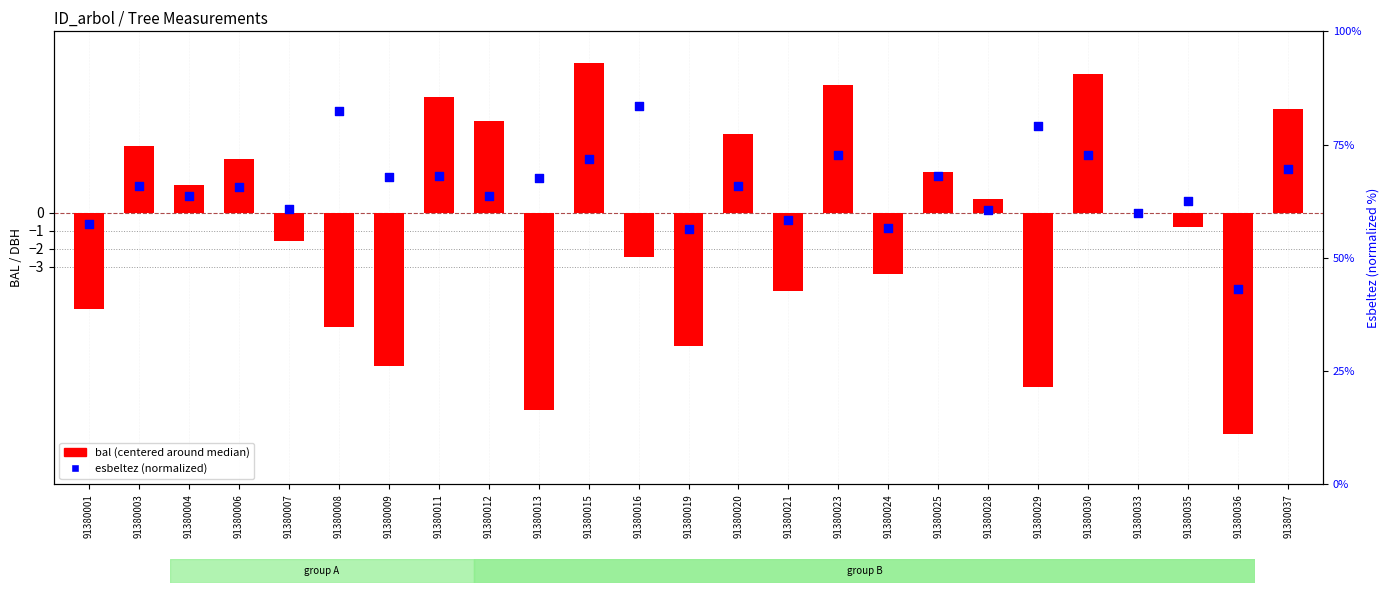

Which series has the largest Y range (max minus min)?

esbeltez (normalized)